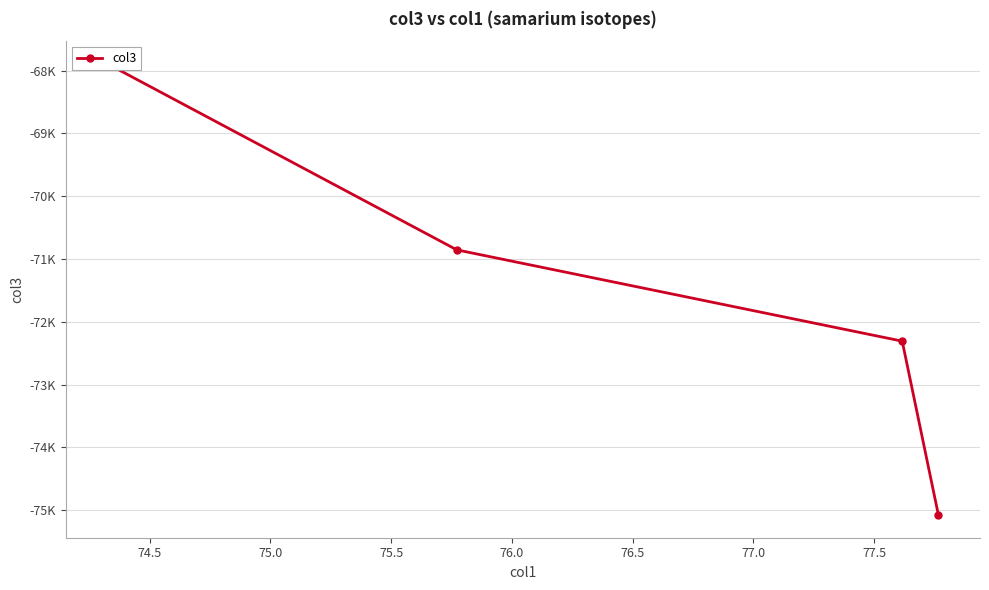

Does the chart have visible grid lines?

Yes